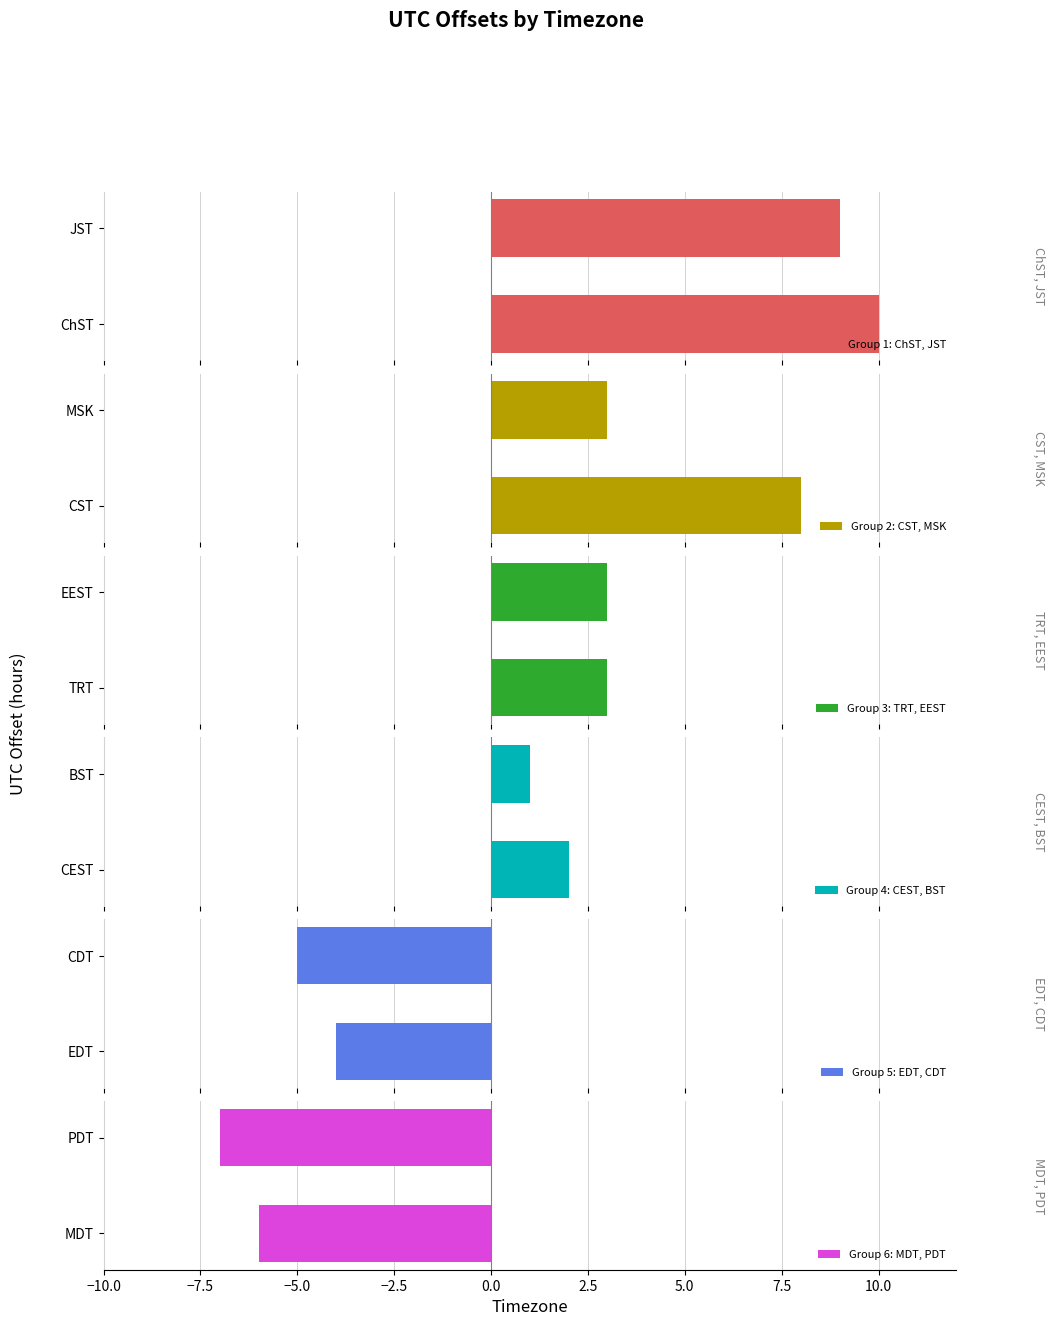

Rank the categories by Group 6: MDT, PDT value from highest to lowest.

MDT, PDT